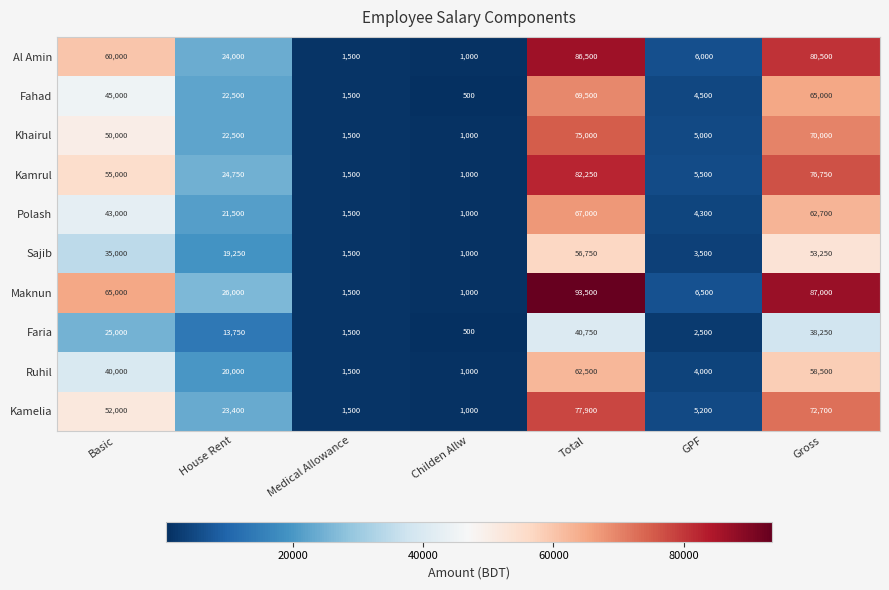

Which series has the largest total across all categories?

Maknun